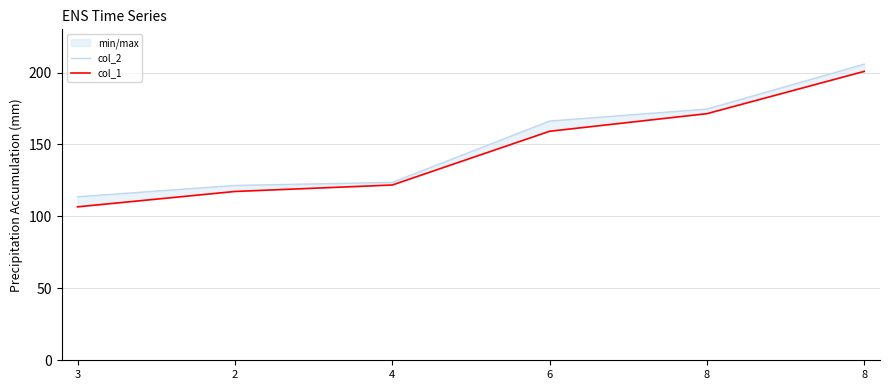

True or false: col_1 has a value of 121.8 at 4.

True